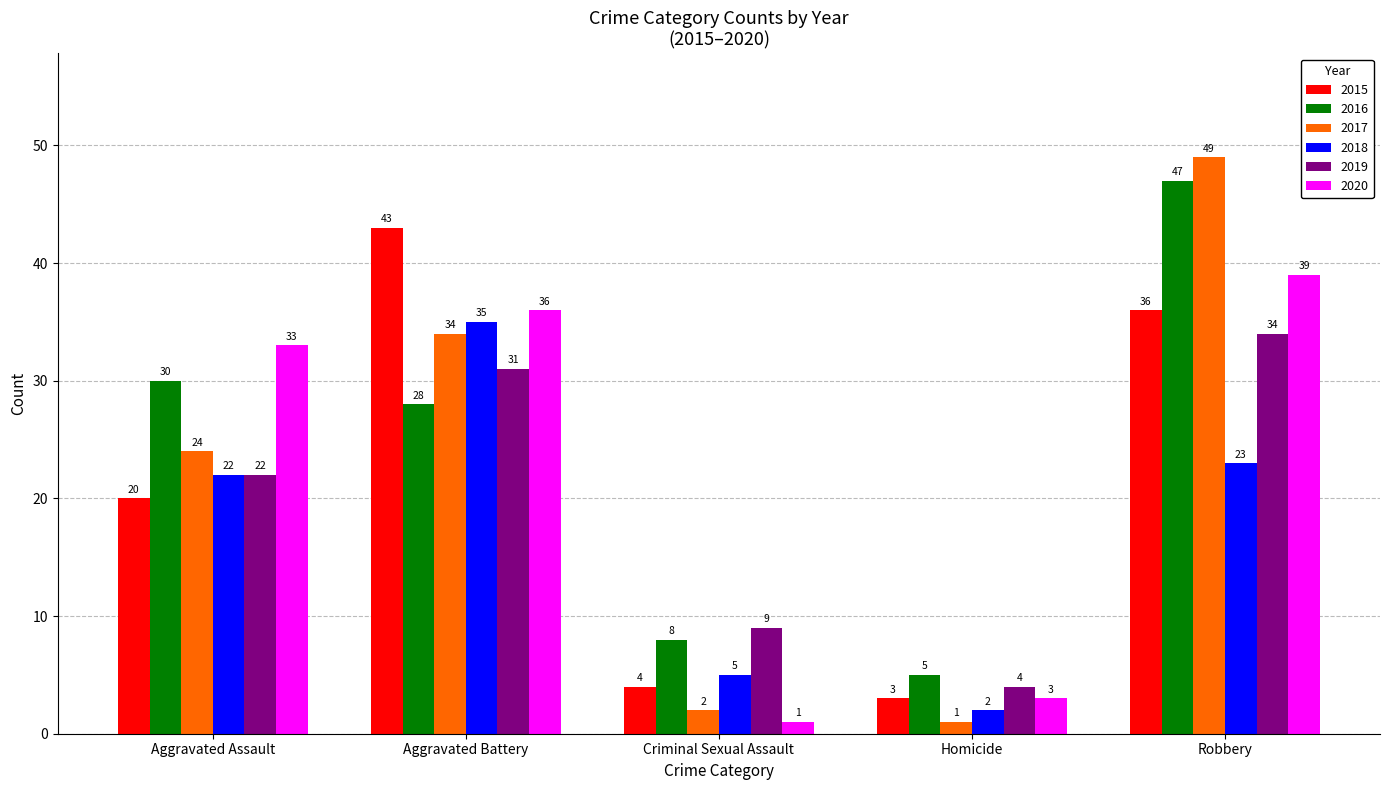

Rank the series at Aggravated Battery from lowest to highest value.

2016, 2019, 2017, 2018, 2020, 2015